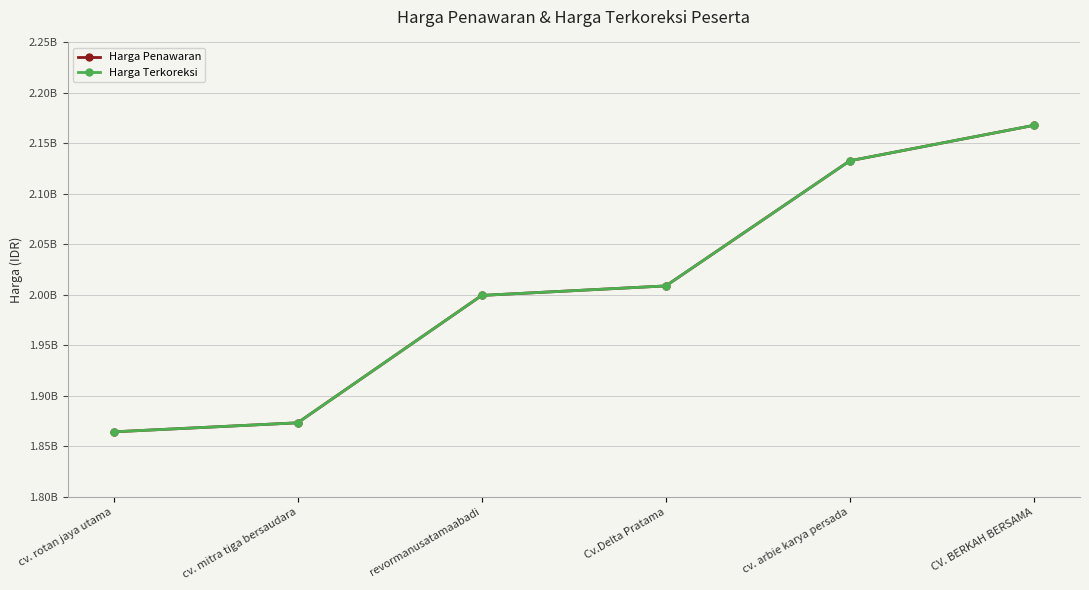

Does the chart have visible grid lines?

Yes